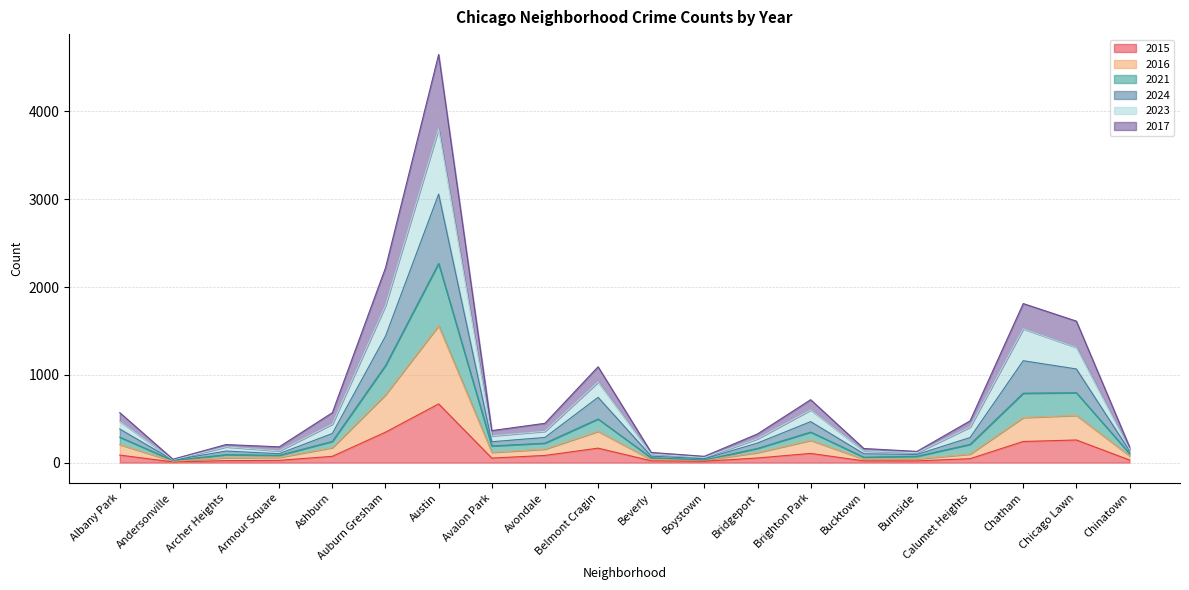

What is the highest value of the 2016 series?

1560